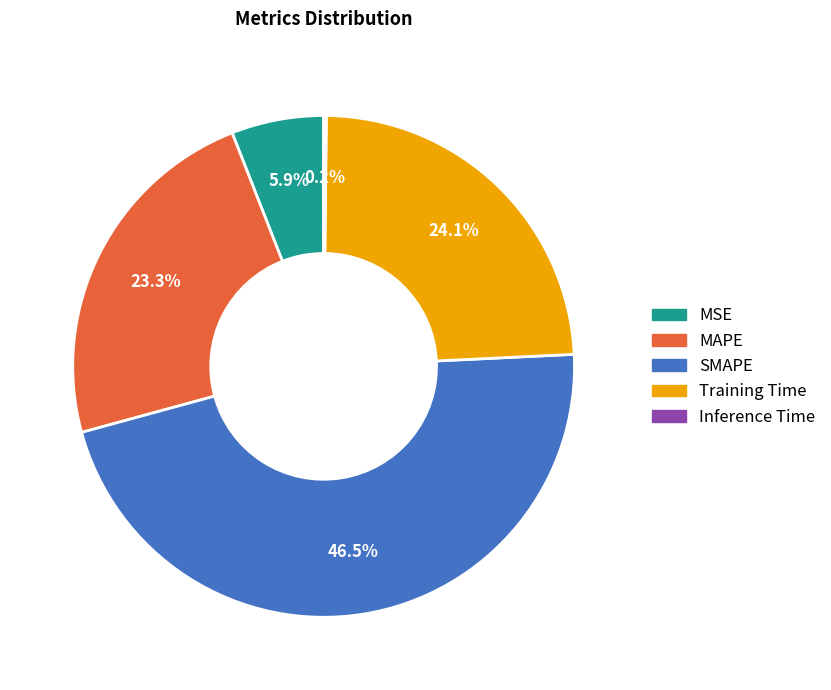

Which category has the biggest portion of the pie?

SMAPE